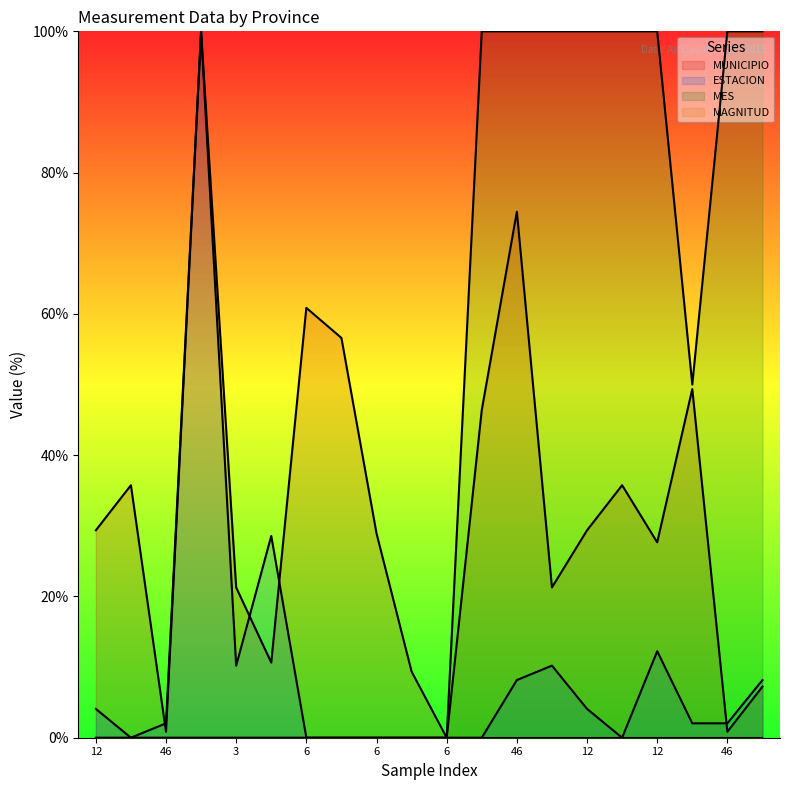

How many distinct data groups are displayed?

4